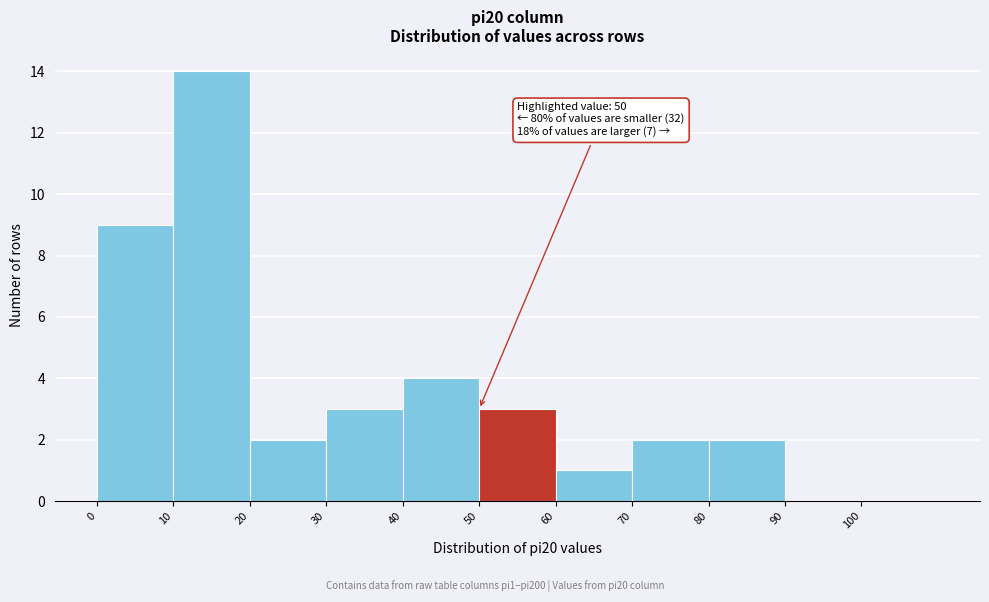

Which range on the x-axis has the tallest bar?

10 to 20